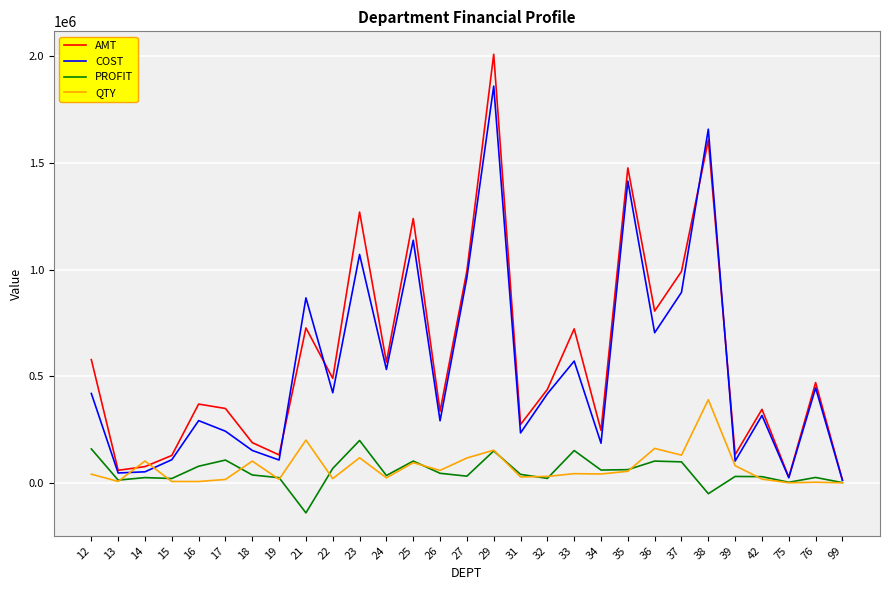

What is the highest value of the COST series?

1860962.3